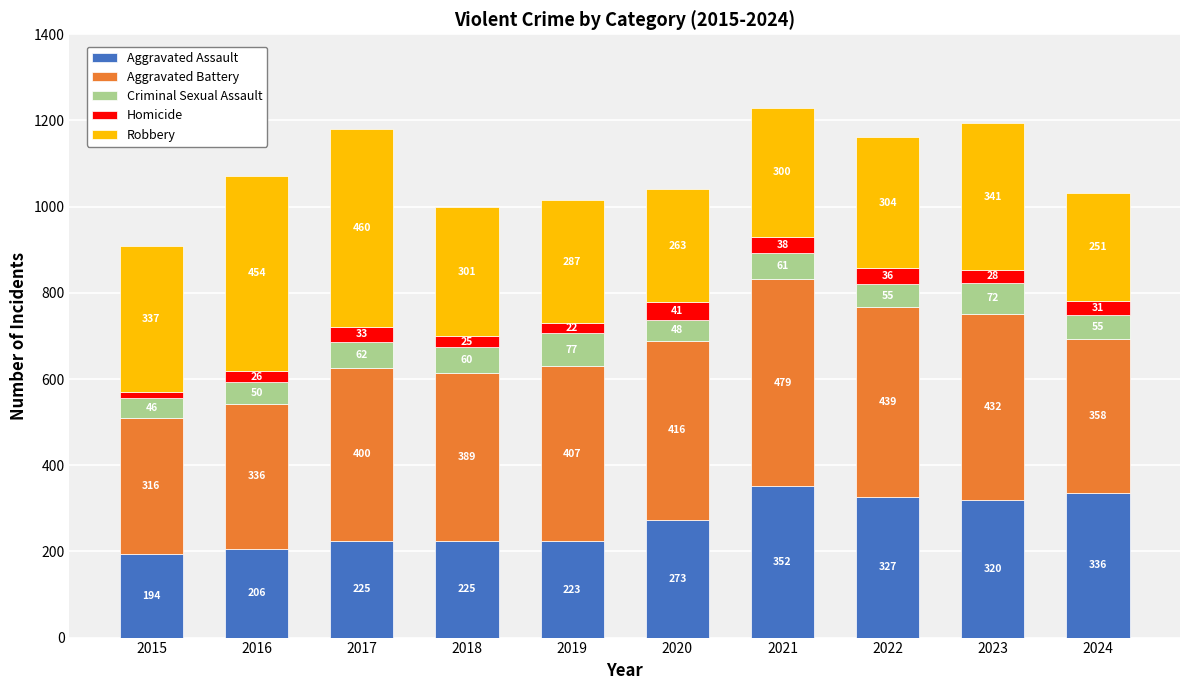

At which category is the sum across all series the highest?

2021